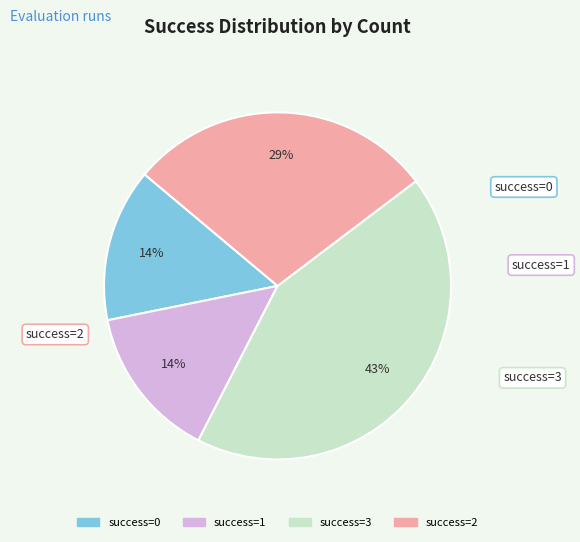

To the nearest percent, what is the average slice percentage?

25%